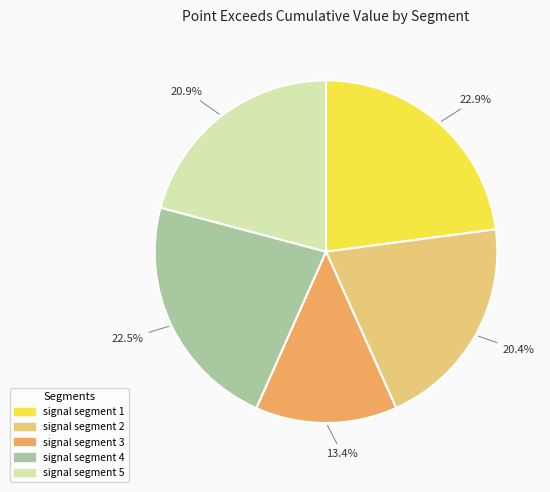

Which has a higher value, signal segment 3 or signal segment 5?

signal segment 5